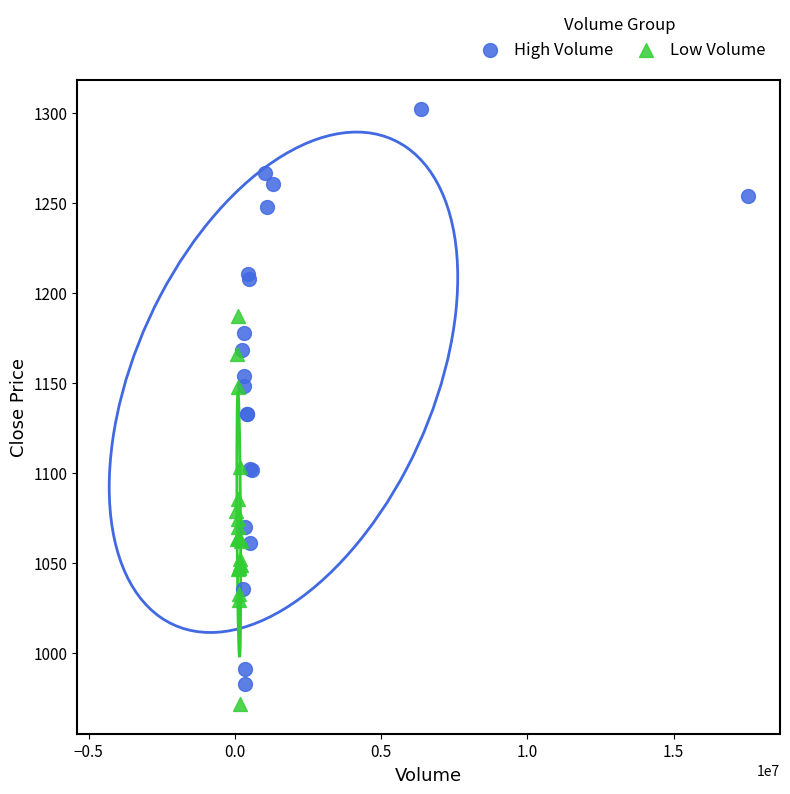

Which series contains the highest Y value?

High Volume